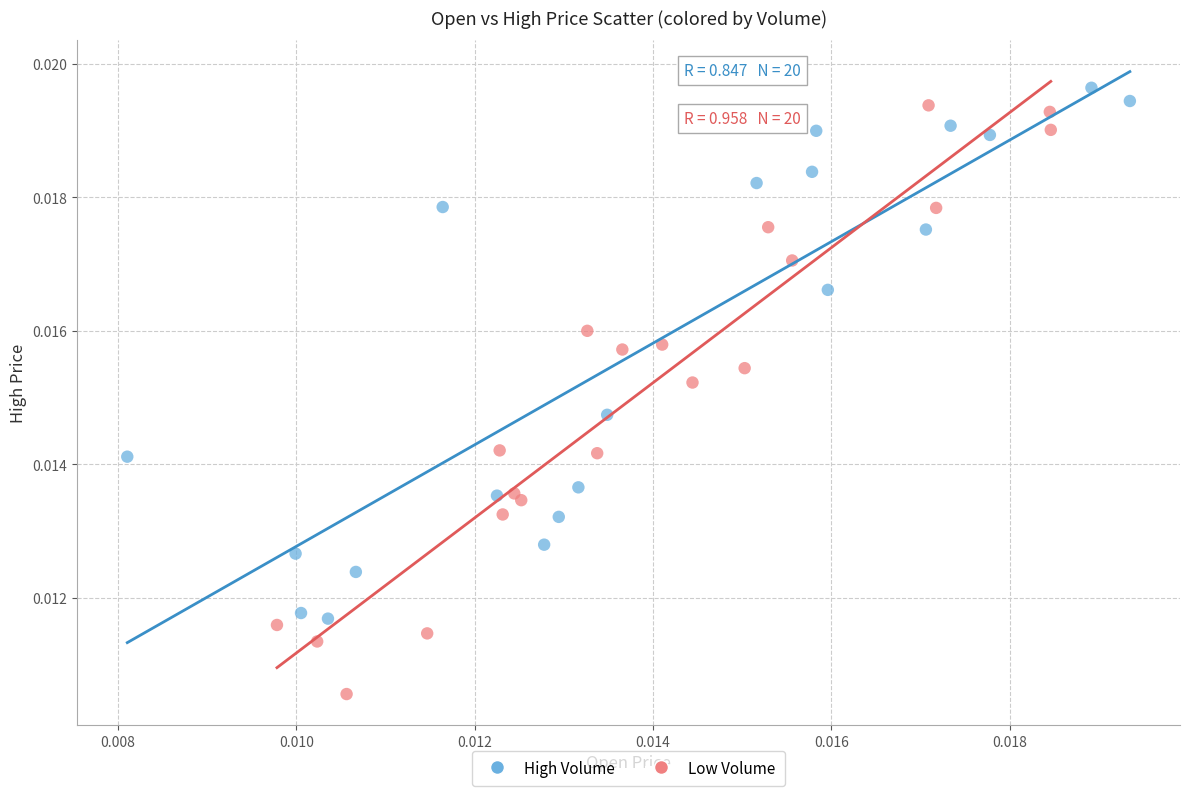

Which series has the largest Y range (max minus min)?

Low Volume